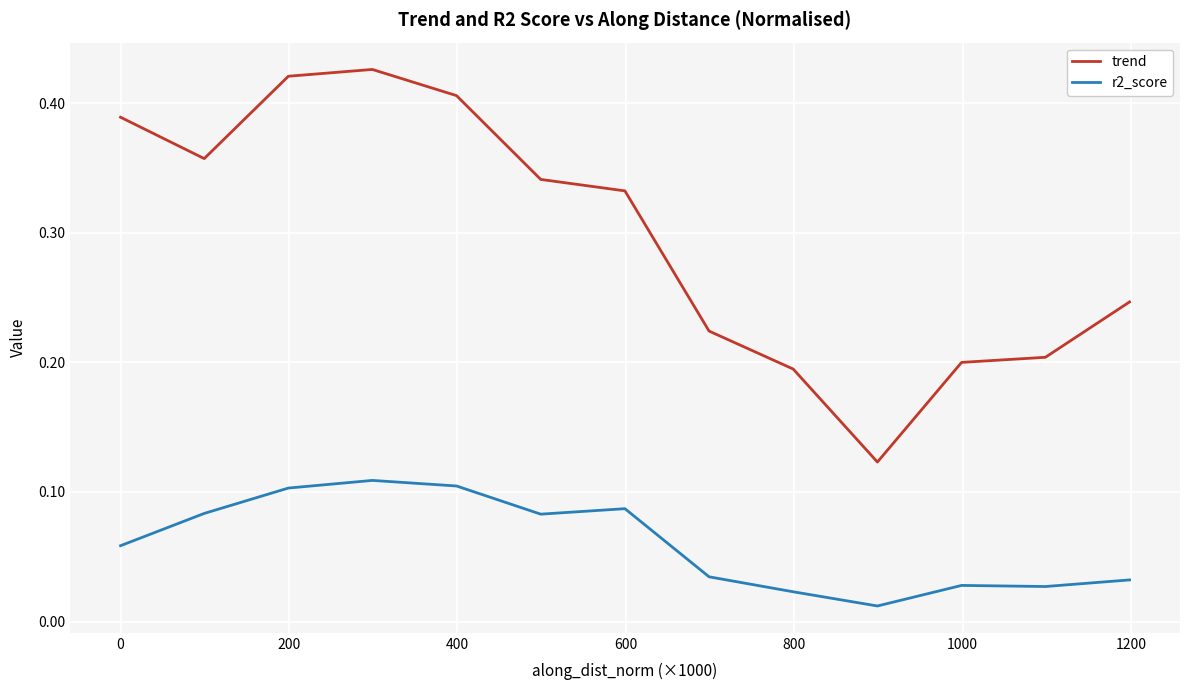

Rank the series by their maximum value, from lowest to highest.

r2_score, trend